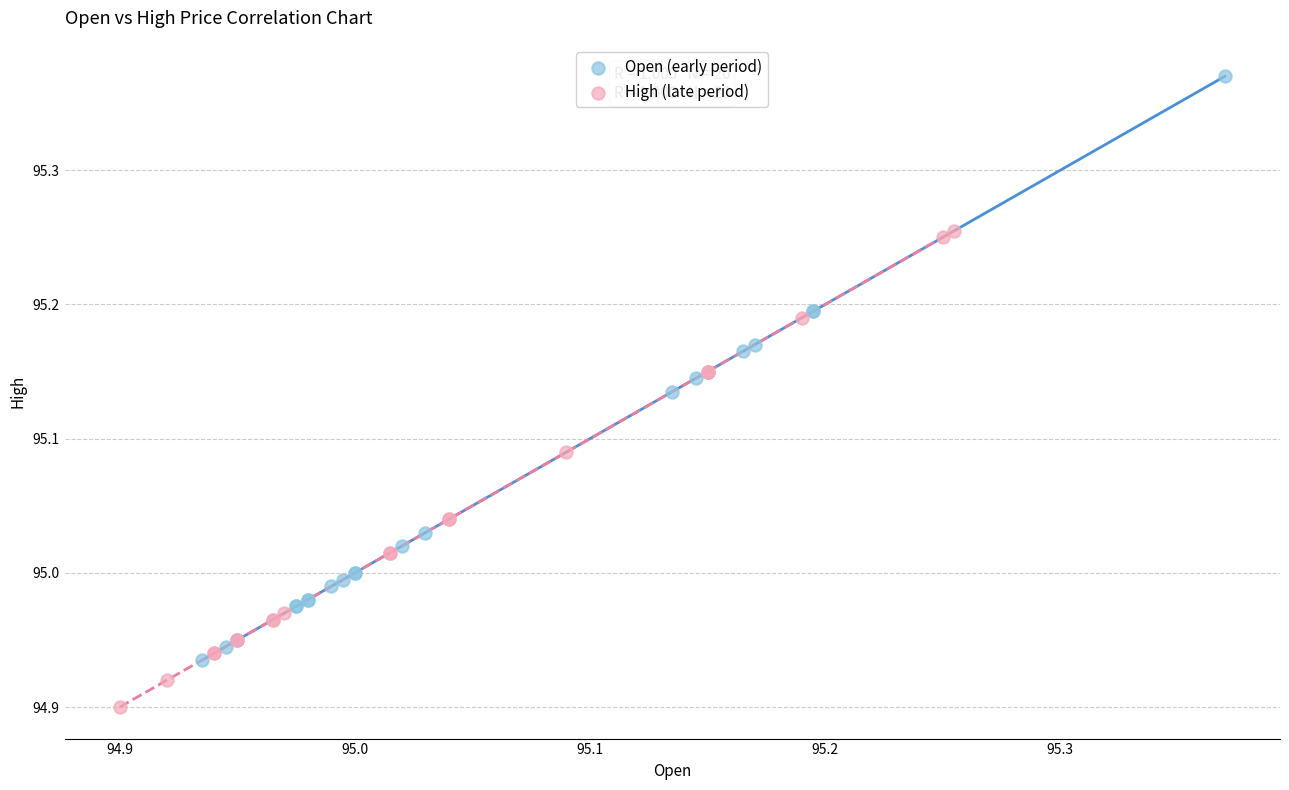

Which series reaches the minimum Y coordinate?

High (late period)